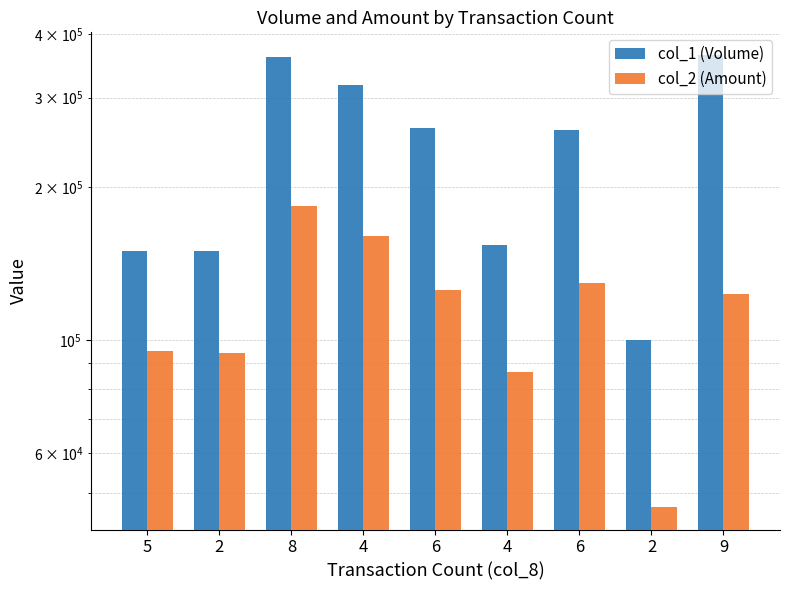

What is the difference between the maximum and minimum values in the col_1 (Volume) series?

264000